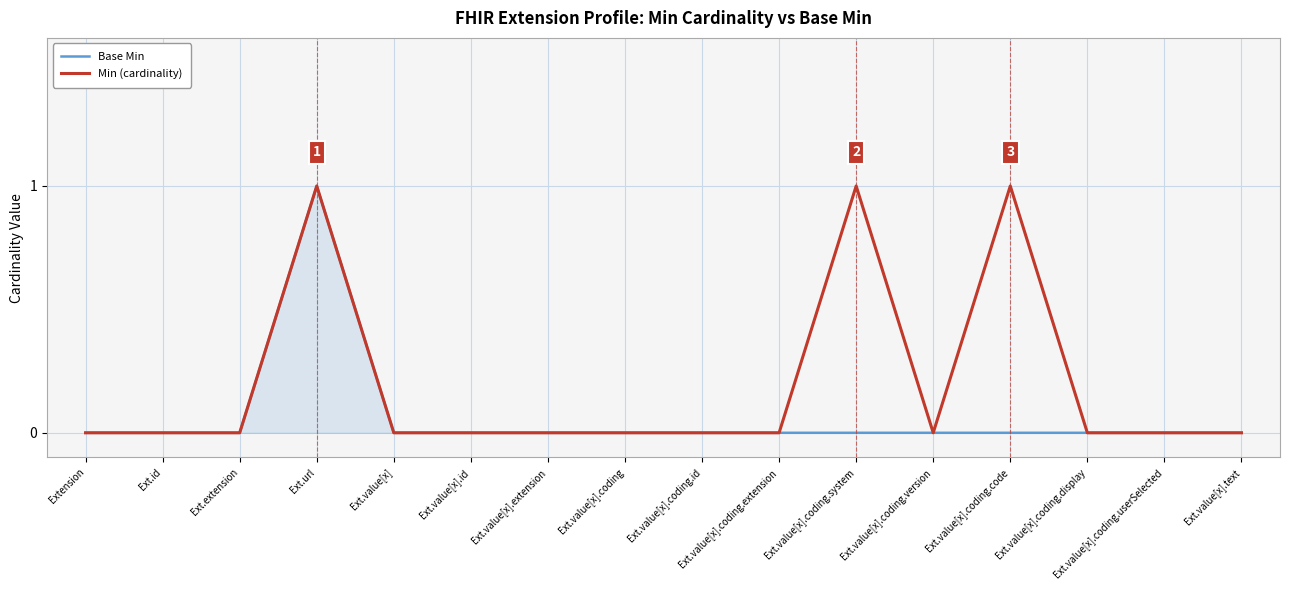

How many lines are shown in the chart?

2